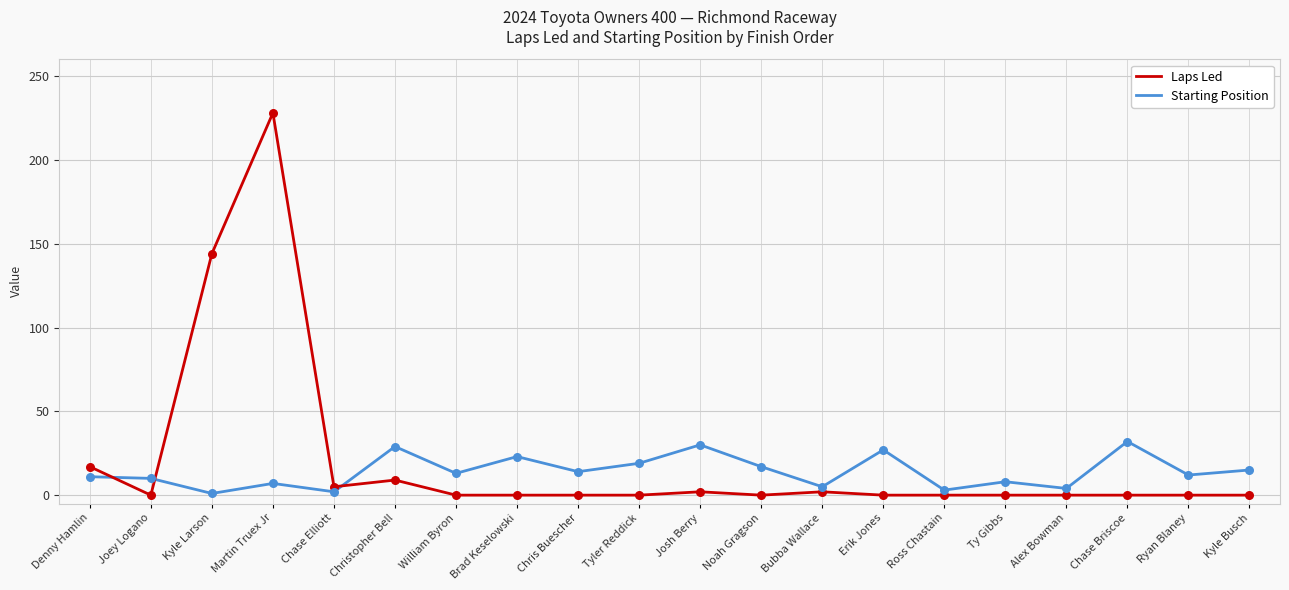

What is the total value across all series at Bubba Wallace?

7